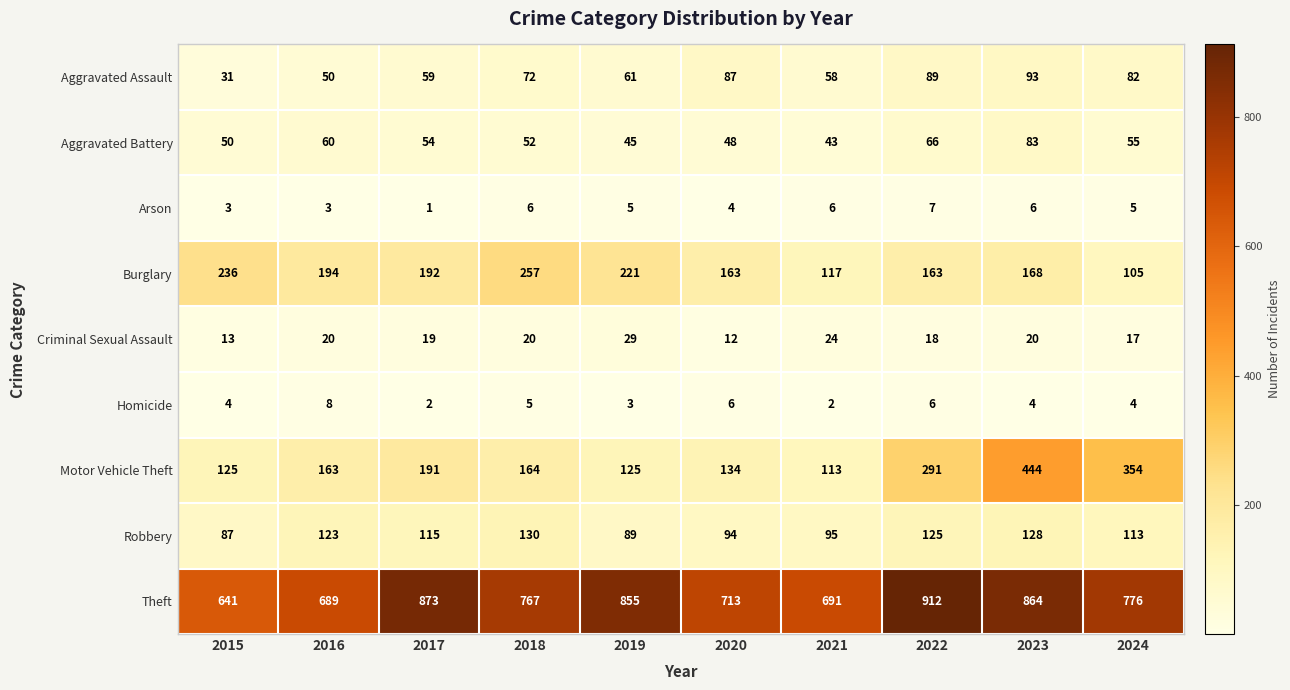

How many data points in Robbery are less than 115?

5